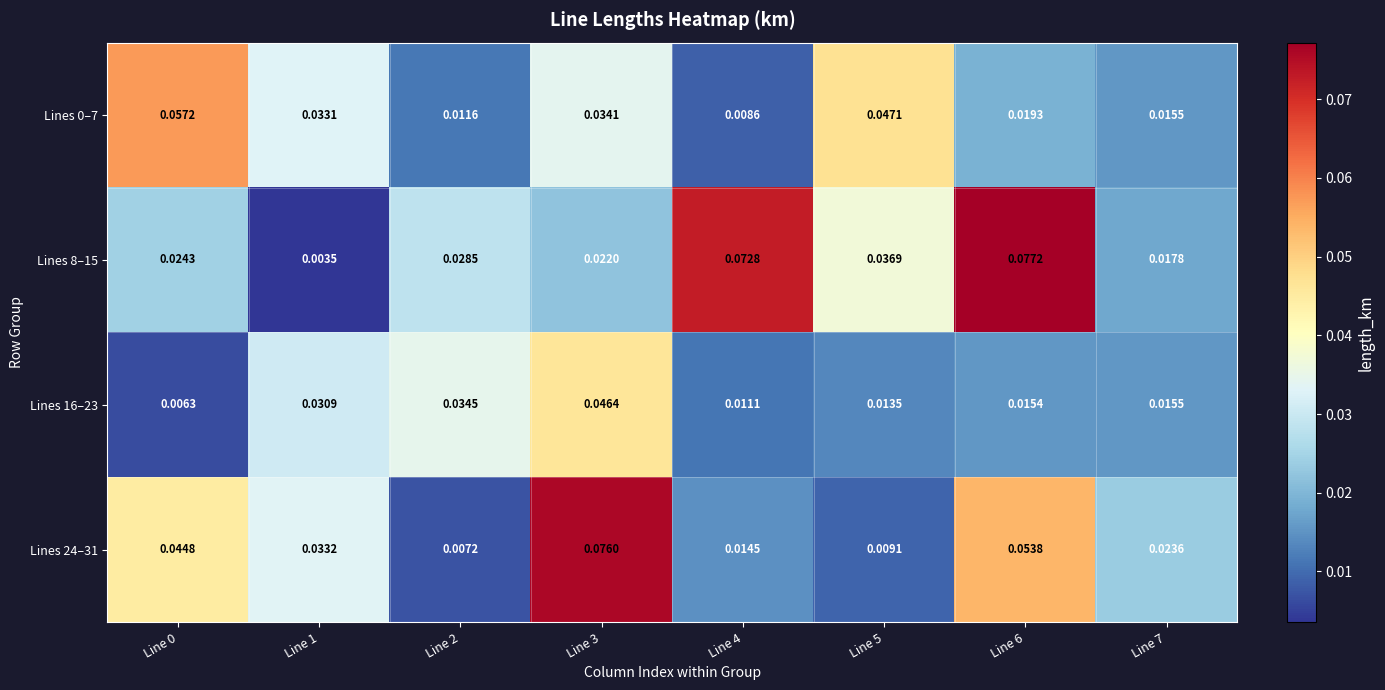

Is the value of Lines 8–15 at Line 0 greater than the value of Lines 24–31 at Line 4?

Yes